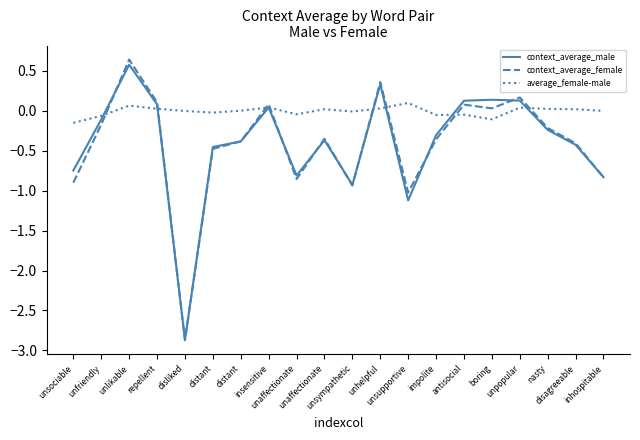

At how many categories does at least one series exceed -1?

20